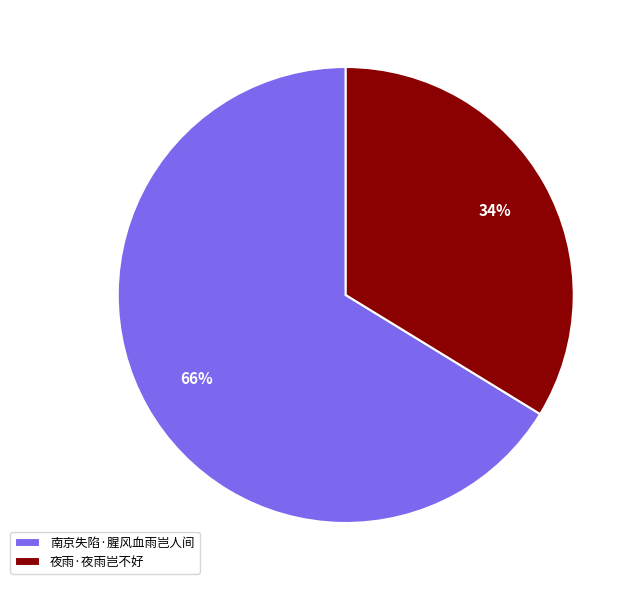

Does 南京失陷·腥风血雨岂人间 account for over 50% of the chart?

Yes